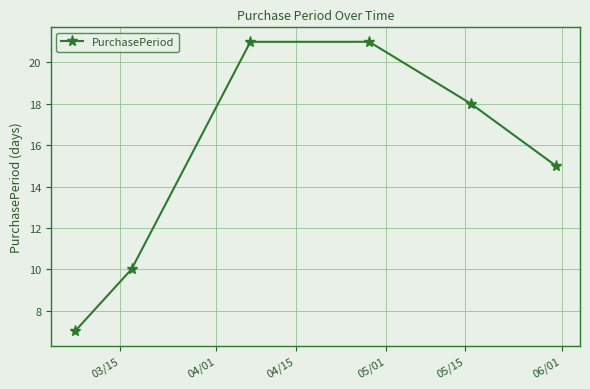

What is the average value?

15